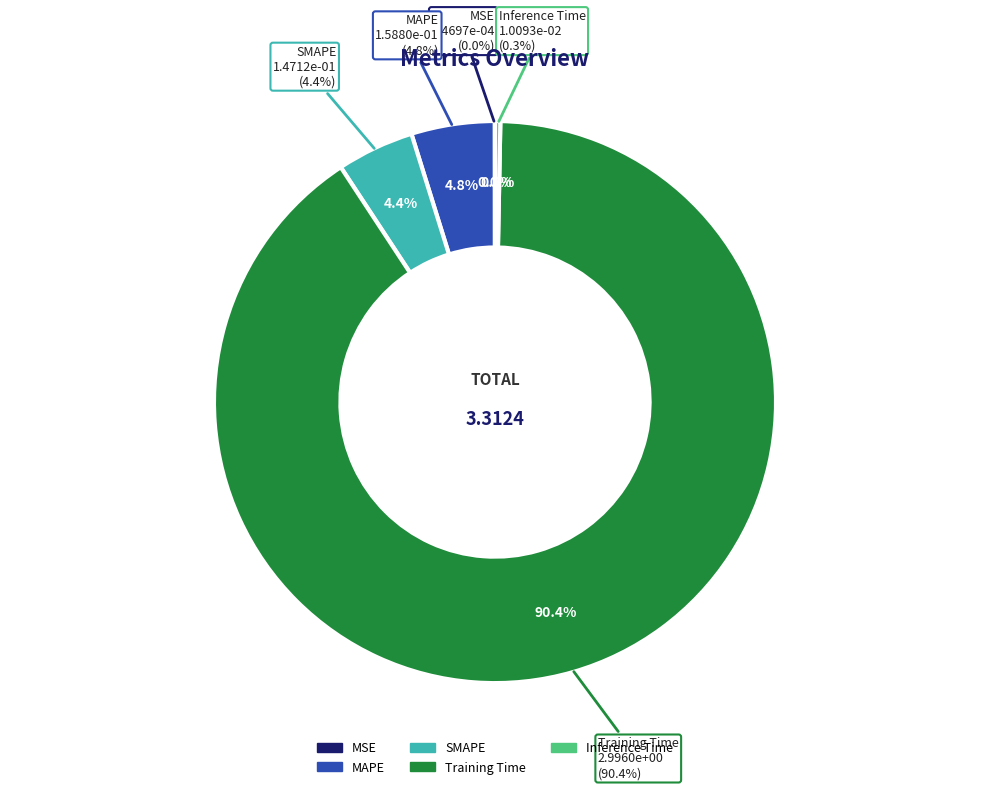

Which category has the biggest portion of the pie?

Training Time